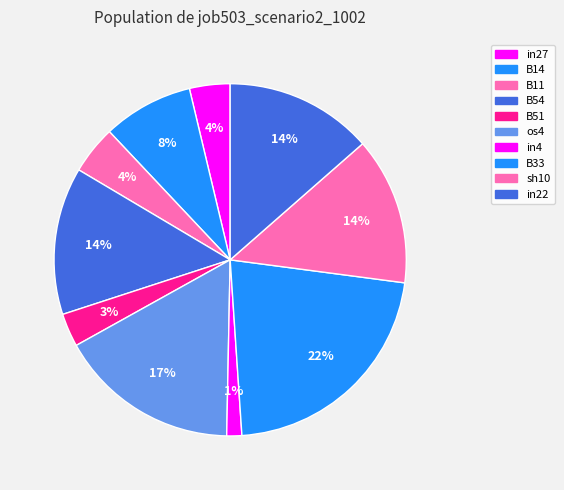

The B11 slice represents 4% of the pie. True or false?

True